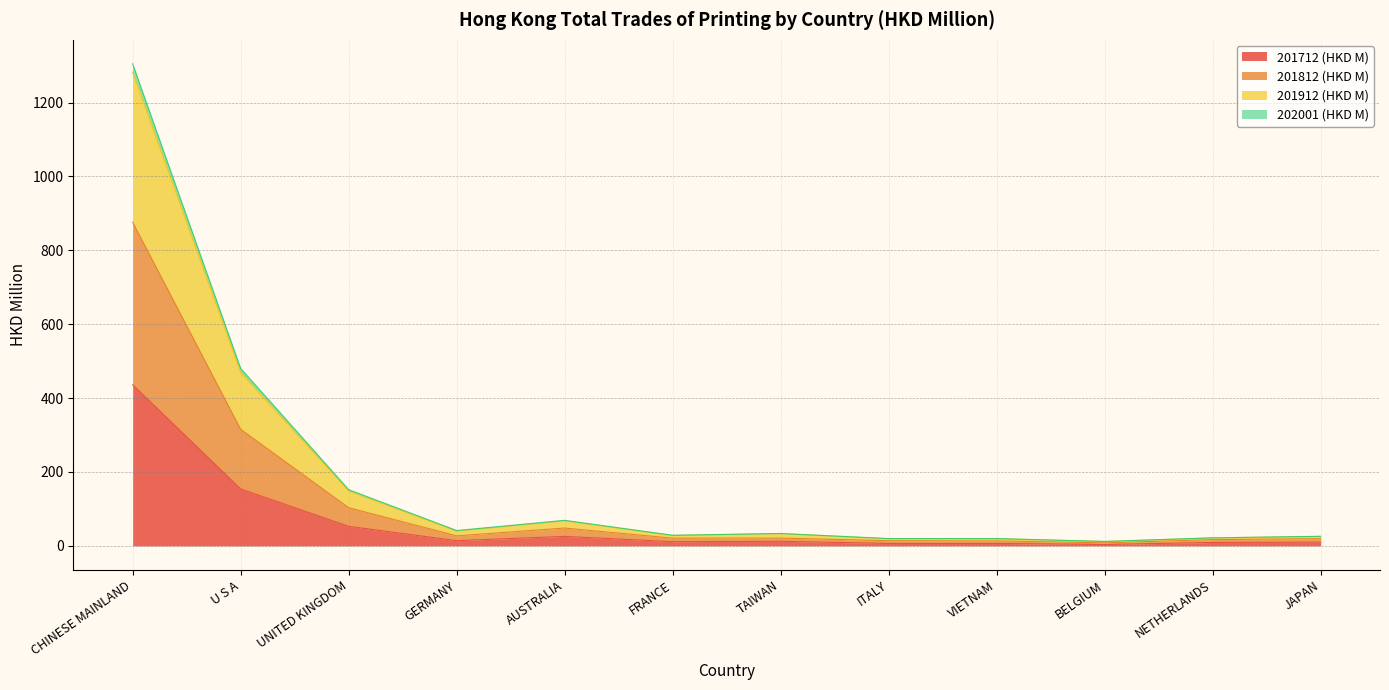

How many lines are shown in the chart?

4